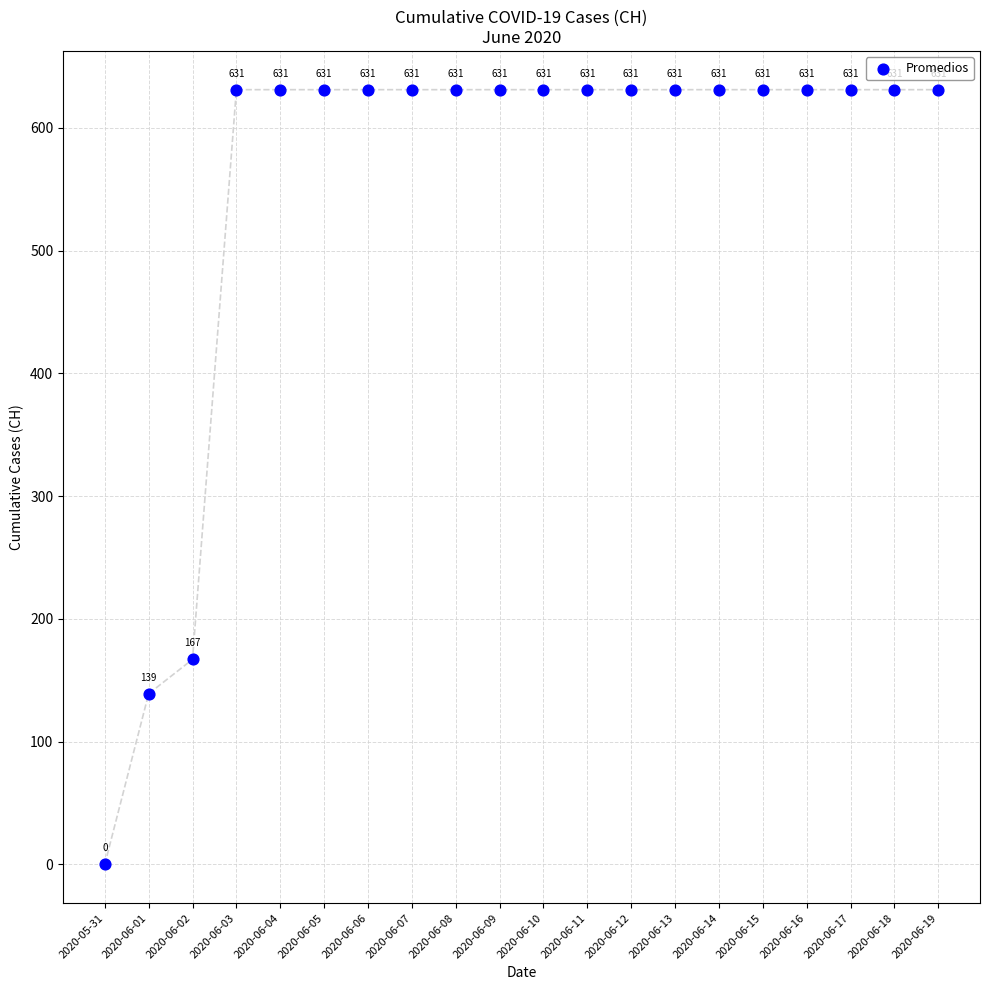

What Y value in the scatter plot is closest to 315?

167